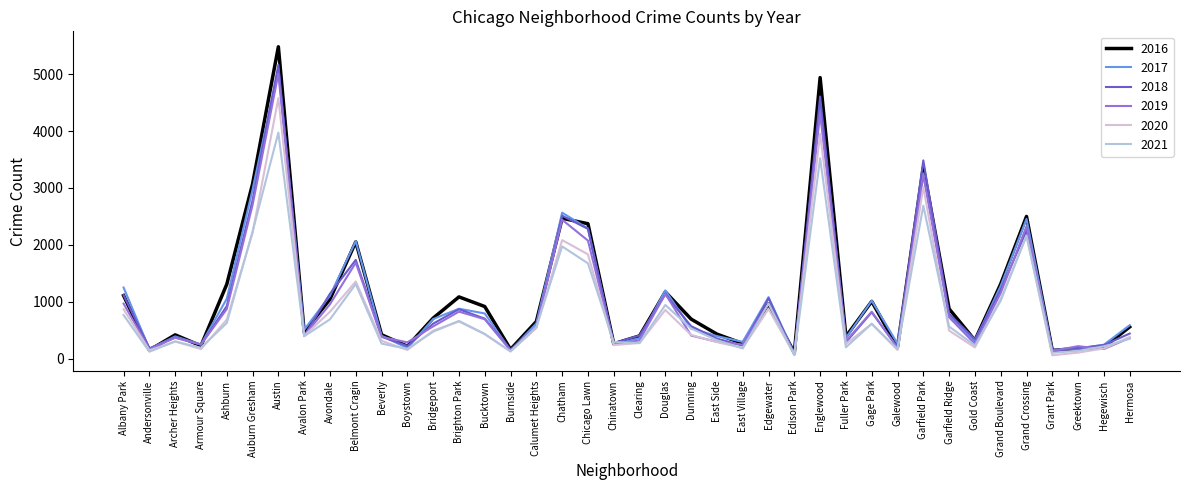

Which label corresponds to the largest value in the chart?

Austin